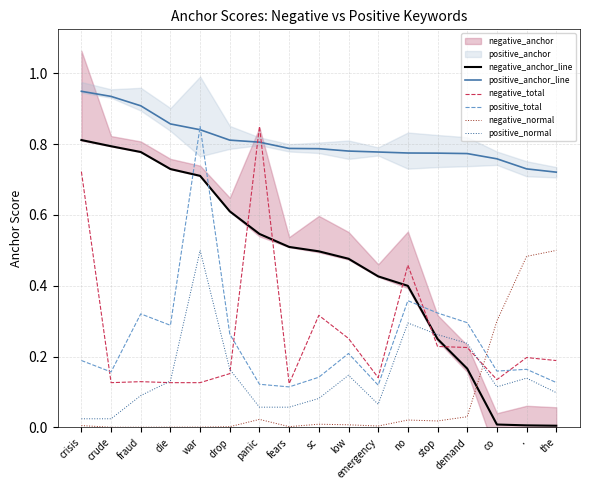

How many interior local valleys does the negative_total series have?

4